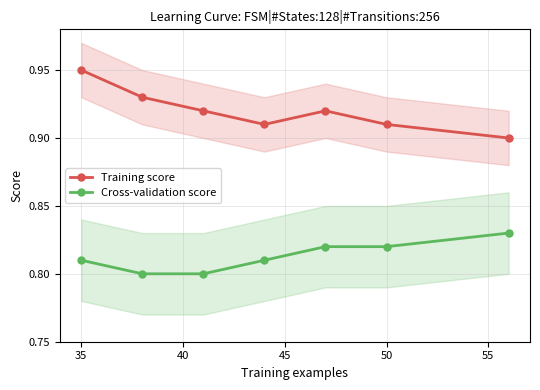

What is the average value of the Training score series?

0.9